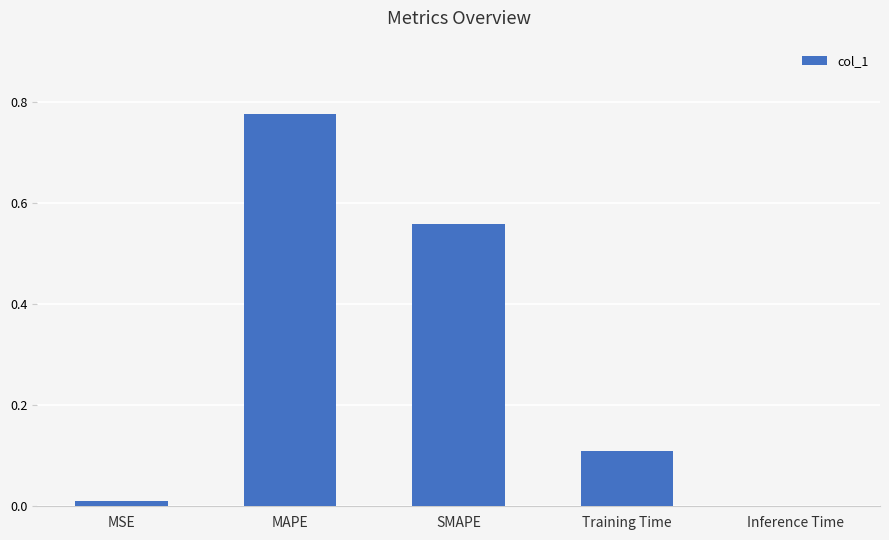

Between Training Time and SMAPE, which is larger?

SMAPE